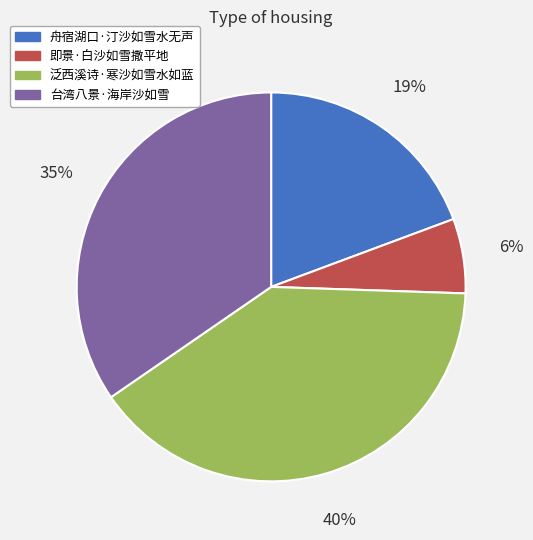

Count the number of slices in the pie.

4